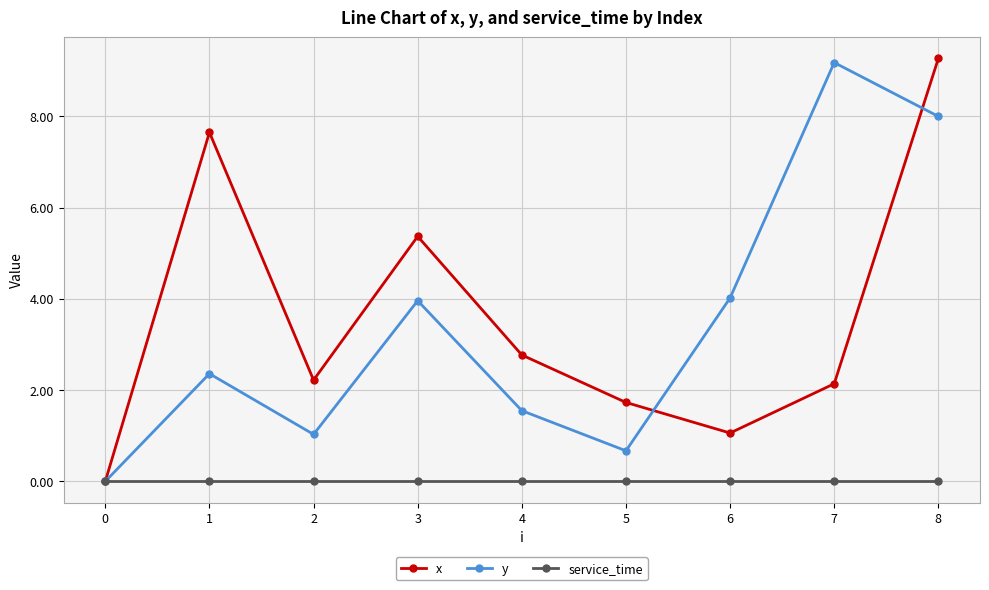

Is the value of y at 0 greater than the value of x at 8?

No